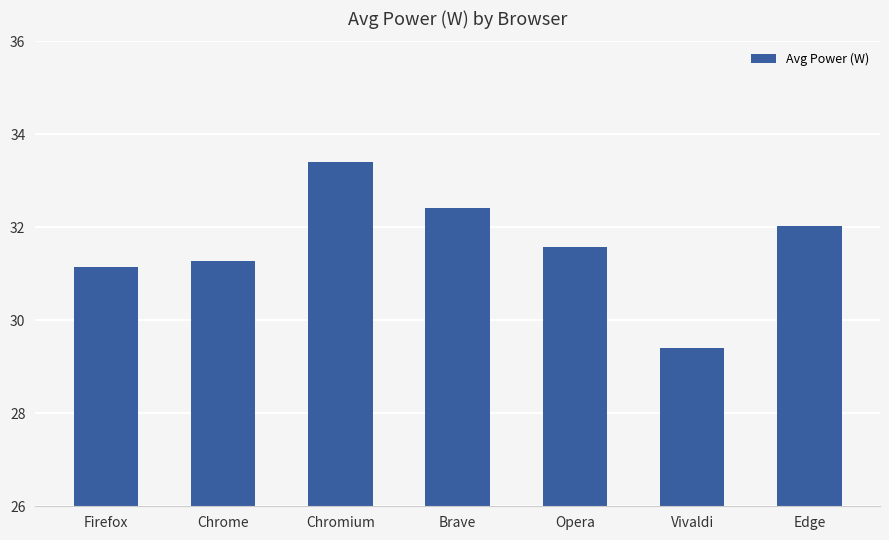

Reading left to right, transcribe all the data shown in this chart.

Firefox=31.1	Chrome=31.3	Chromium=33.4	Brave=32.4	Opera=31.6	Vivaldi=29.4	Edge=32.0